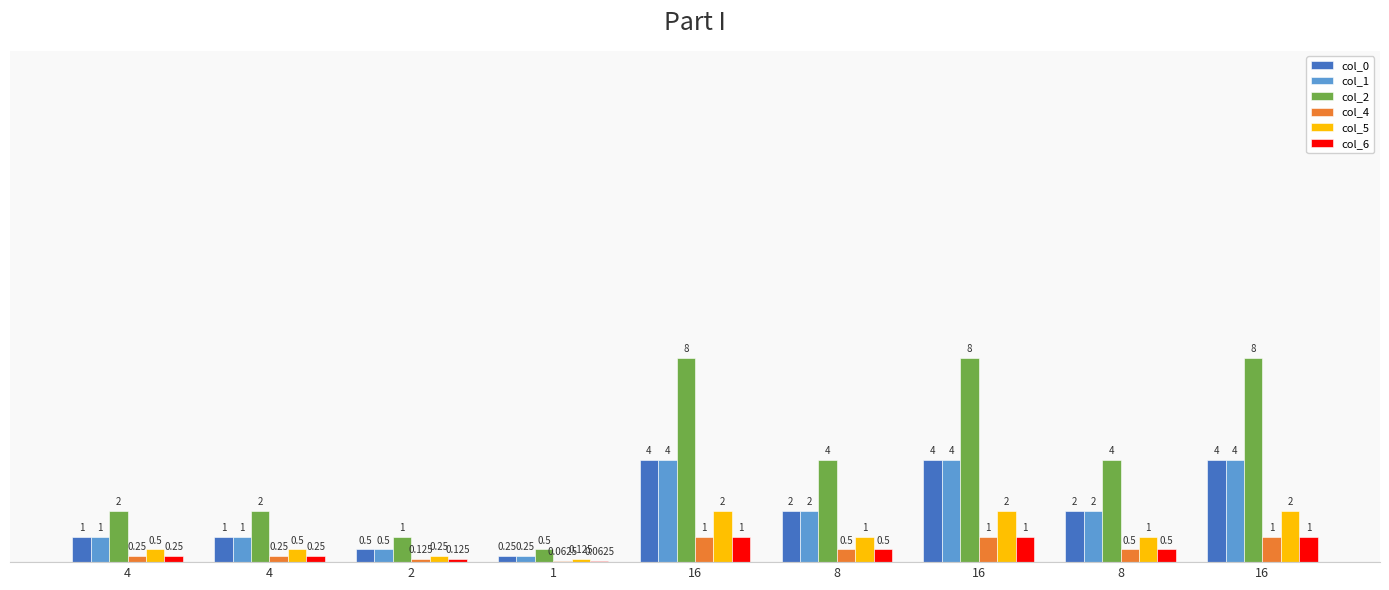

What are all the series names shown in the legend?

col_0, col_1, col_2, col_4, col_5, col_6